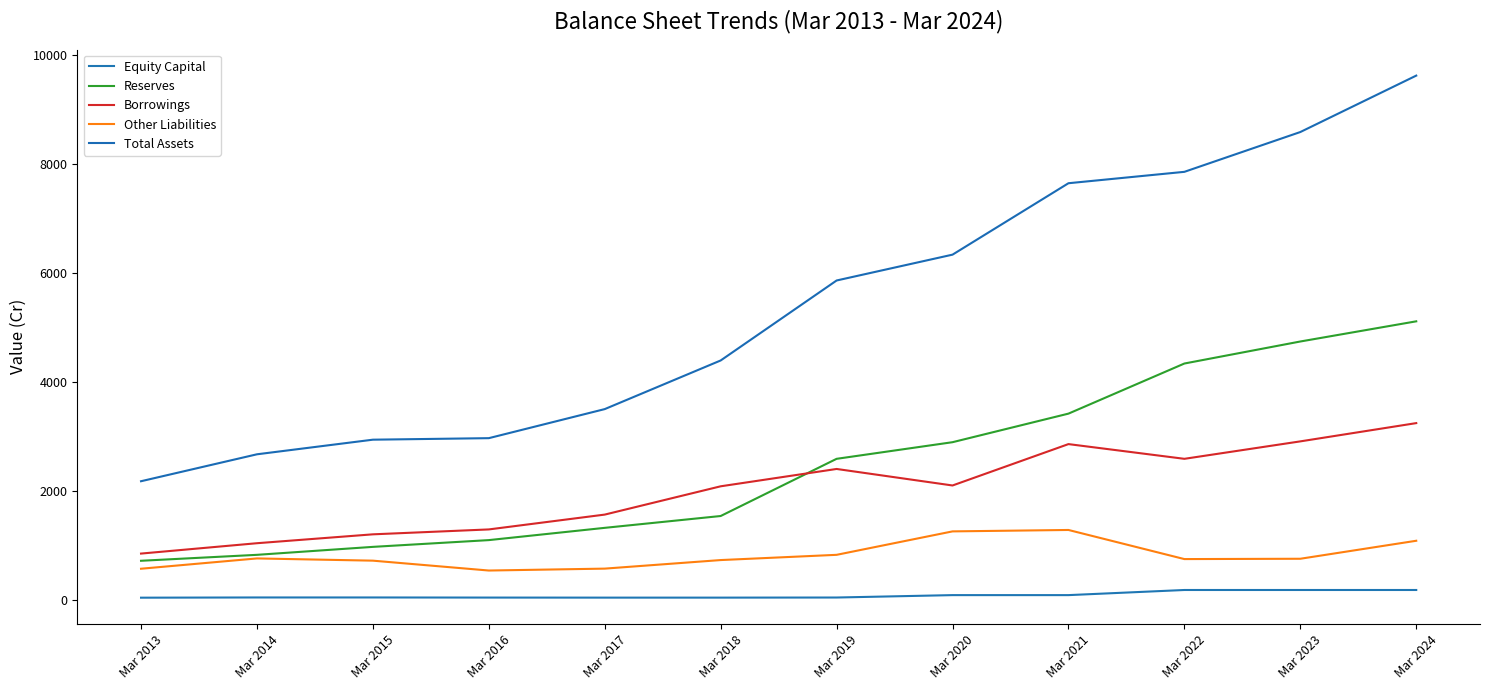

Does the chart display data point markers on the line(s)?

No